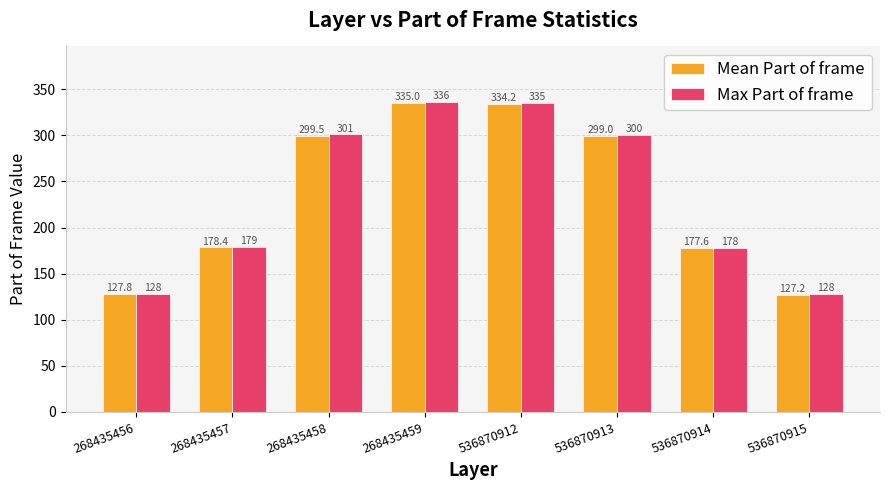

Reading left to right, what are all the values shown in this chart?

Mean Part of frame: 127.8	178.4	299.5	335.0	334.2	299.0	177.6	127.2
Max Part of frame: 128.0	179.0	301.0	336.0	335.0	300.0	178.0	128.0